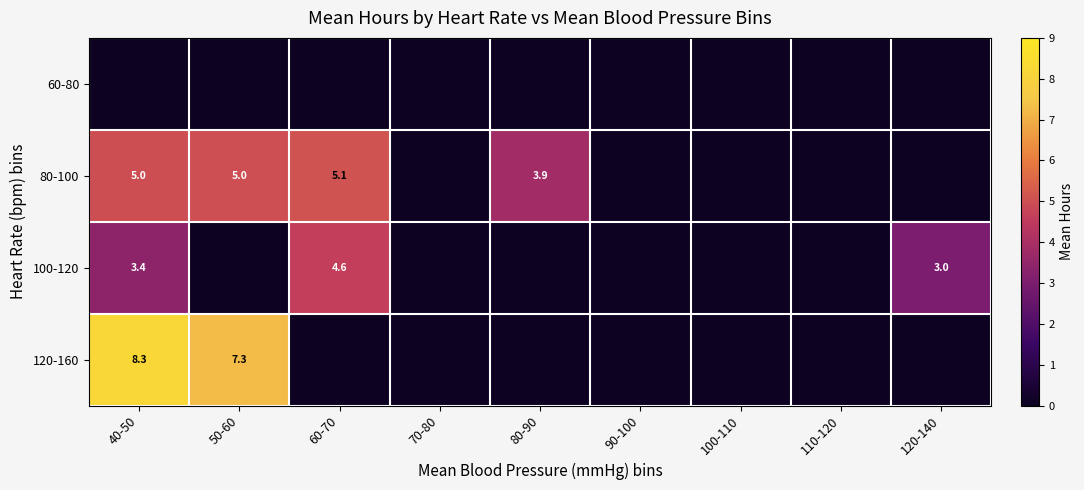

True or false: 80-100 has a value of 5.0 at 40-50.

True